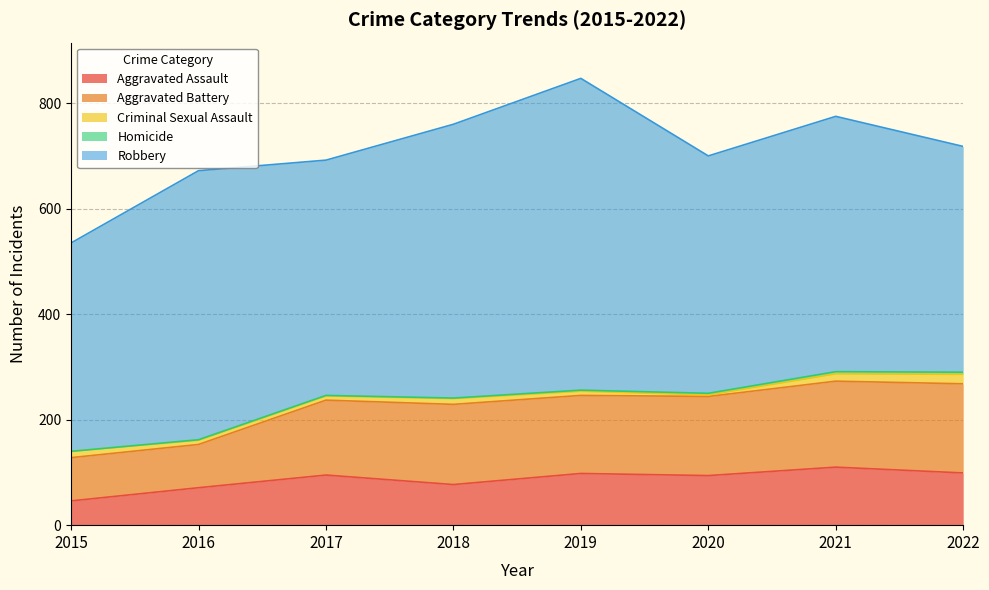

Reading left to right, extract all data points from this chart.

Aggravated Assault: 46	71	95	77	98	94	110	99
Aggravated Battery: 82	82	142	152	148	150	163	169
Criminal Sexual Assault: 12	8	8	11	8	3	14	18
Homicide: 0	1	1	1	2	3	4	4
Robbery: 395	510	446	519	591	450	484	428